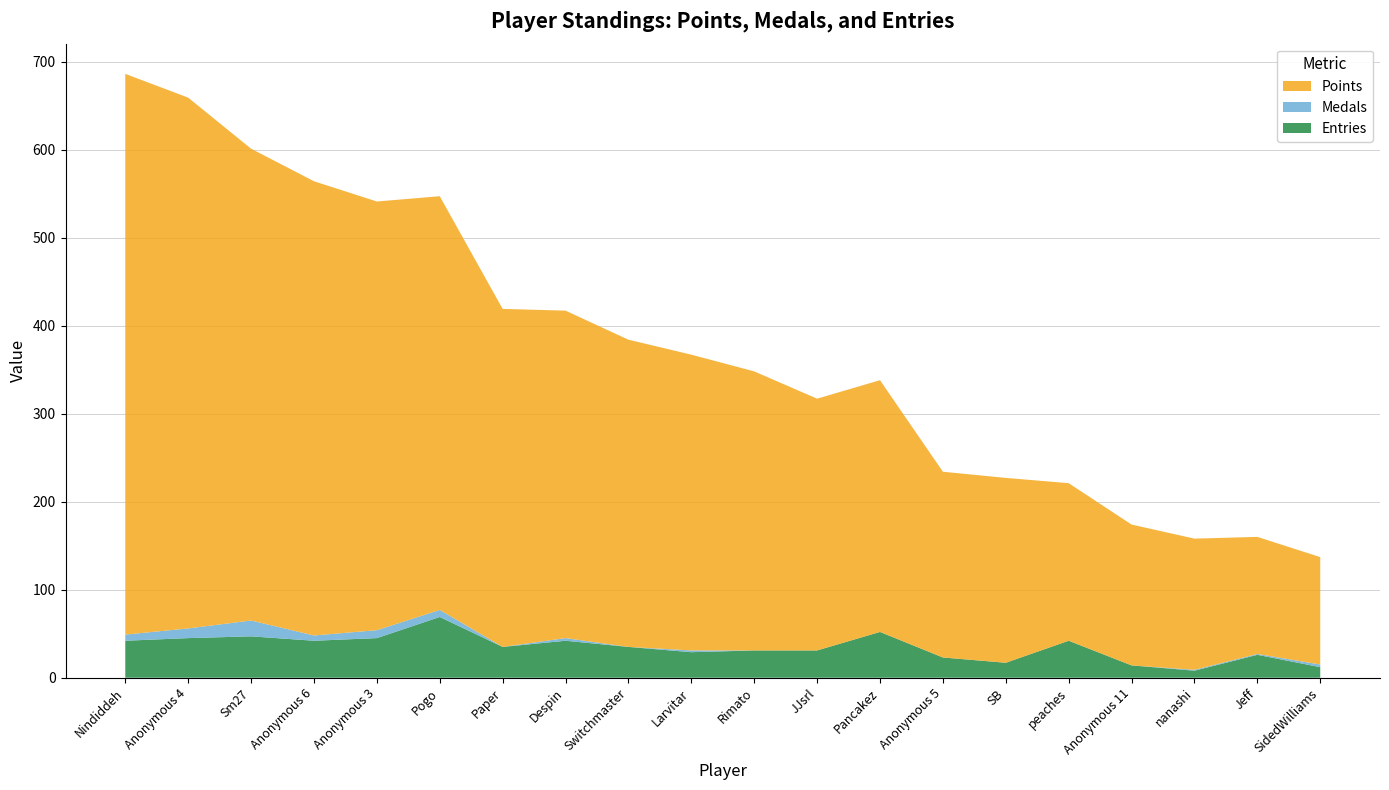

Reading right to left, what are all the values shown in this chart?

Points: 122	133	149	160	179	210	211	286	286	317	336	349	372	384	470	487	516	536	603	637
Medals: 3	1	1	0	0	0	0	0	0	0	2	0	3	0	8	9	6	18	11	7
Entries: 12	26	8	14	42	17	23	52	31	31	29	35	42	35	69	45	42	47	45	42